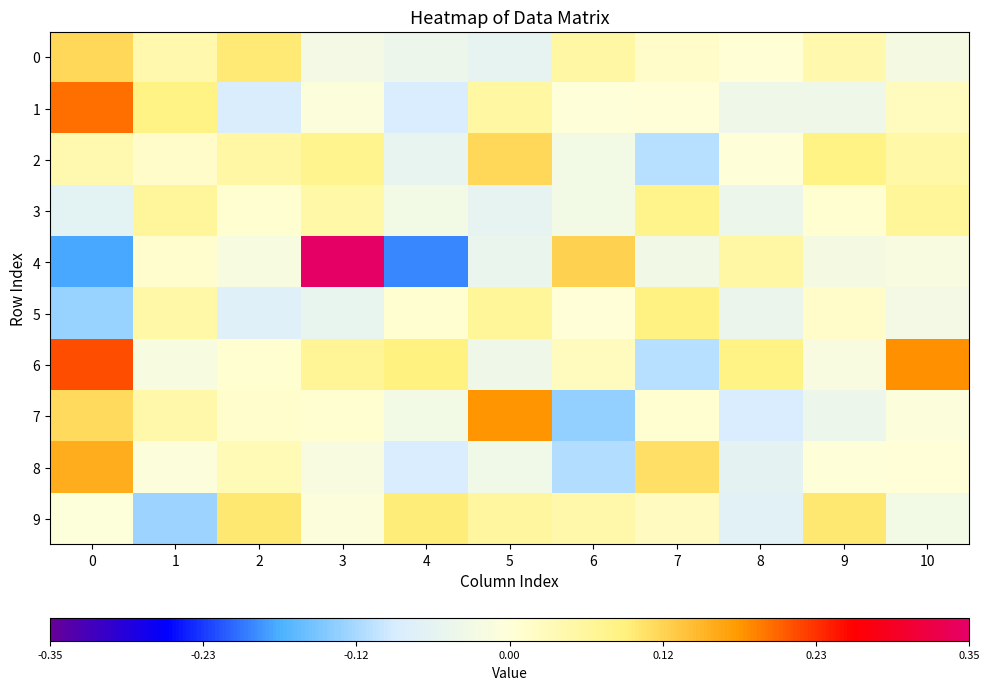

Which label corresponds to the largest value in the chart?

3